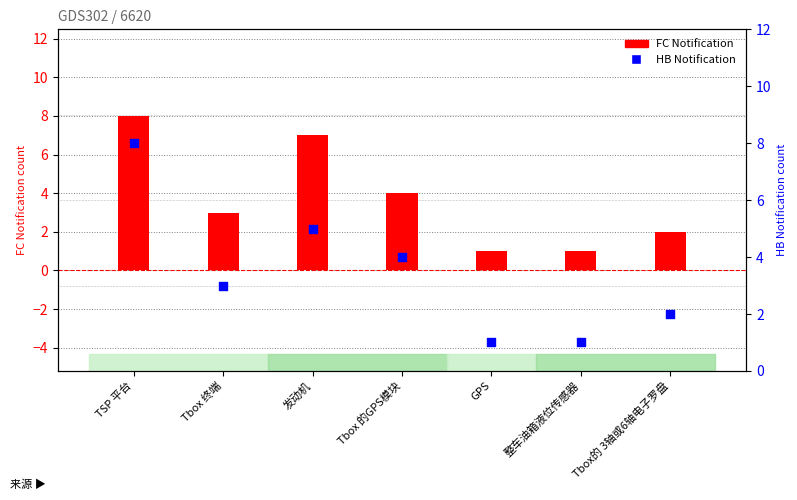

Is the value of FC Notification at 发动机 greater than the value of HB Notification at 发动机?

Yes